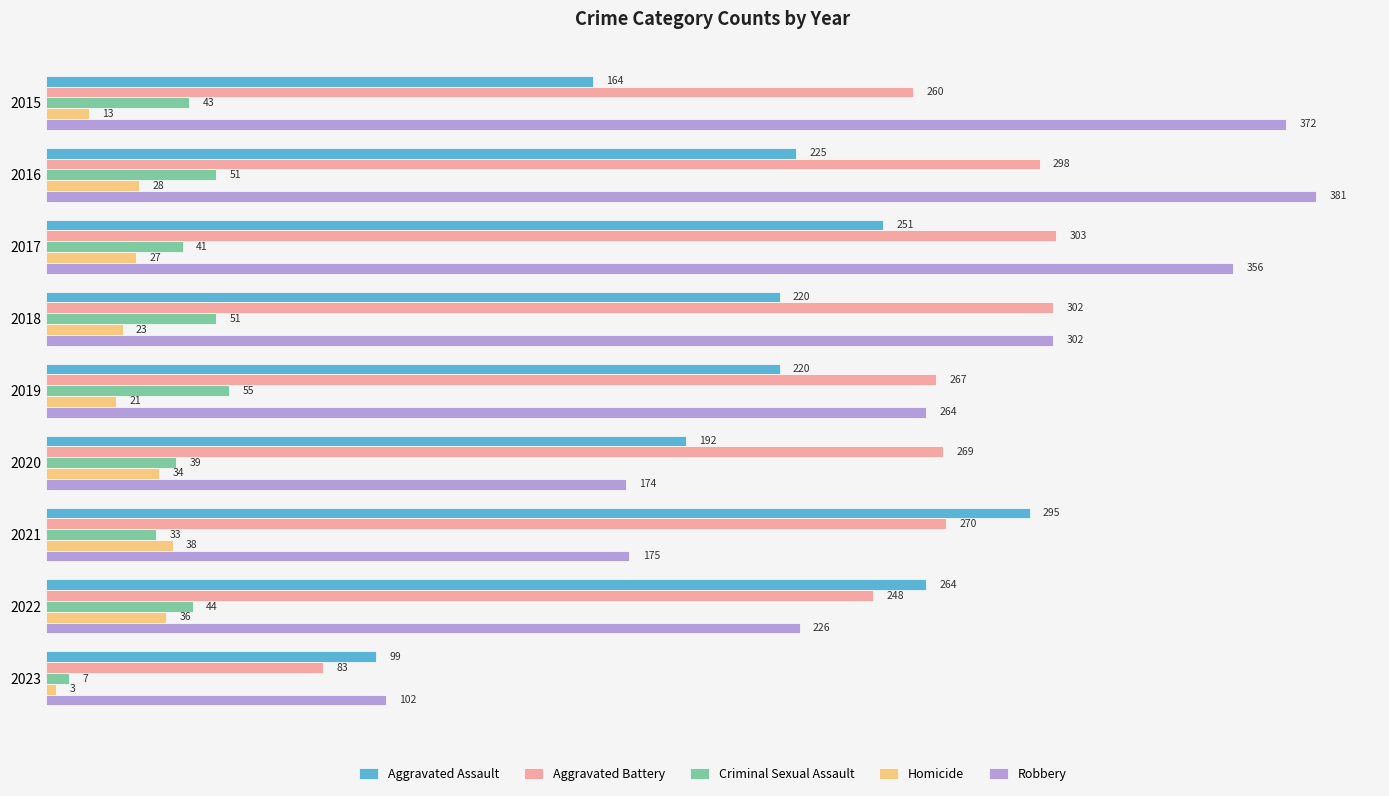

What is the minimum value shown in the chart?

3